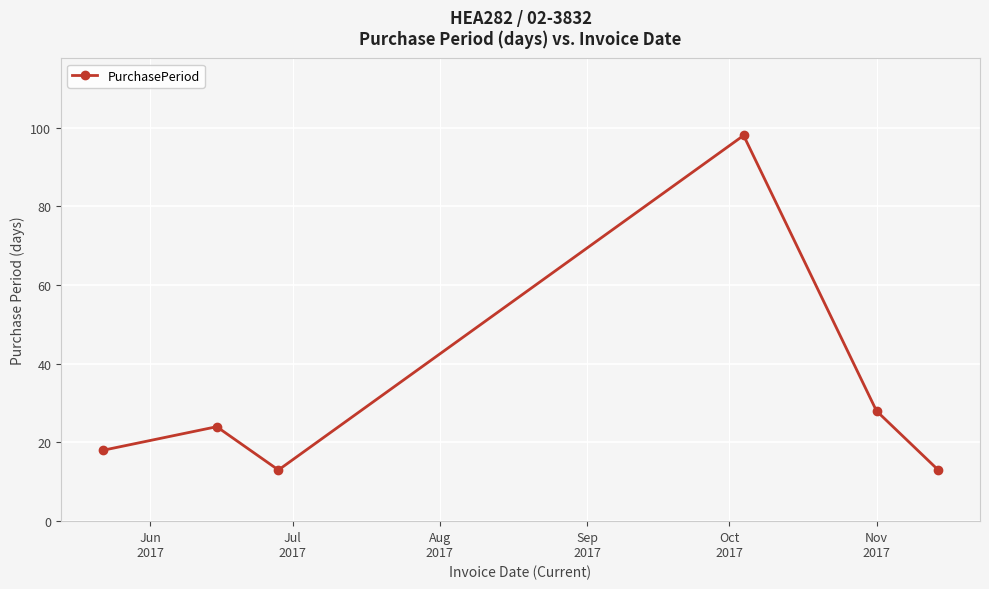

What is the difference between the second highest and minimum values?

15